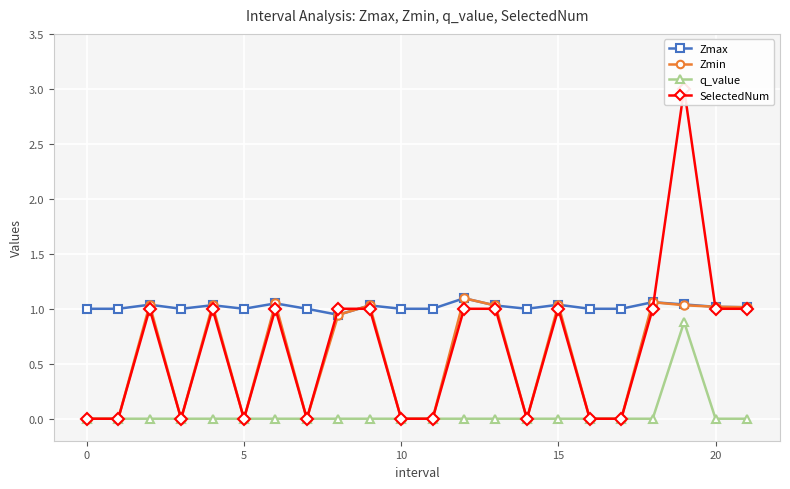

The value of Zmax at 16 is 1.0. True or false?

True